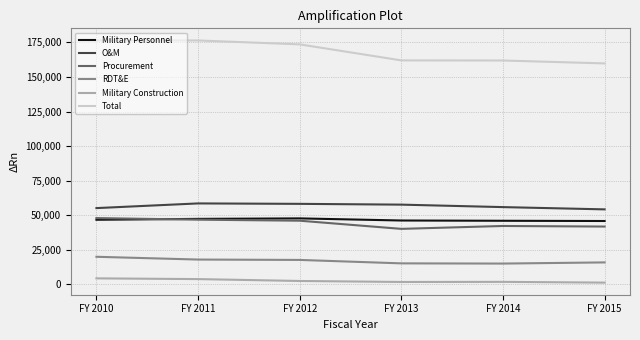

Between FY 2011 and FY 2013, which series saw the biggest shift?

Total